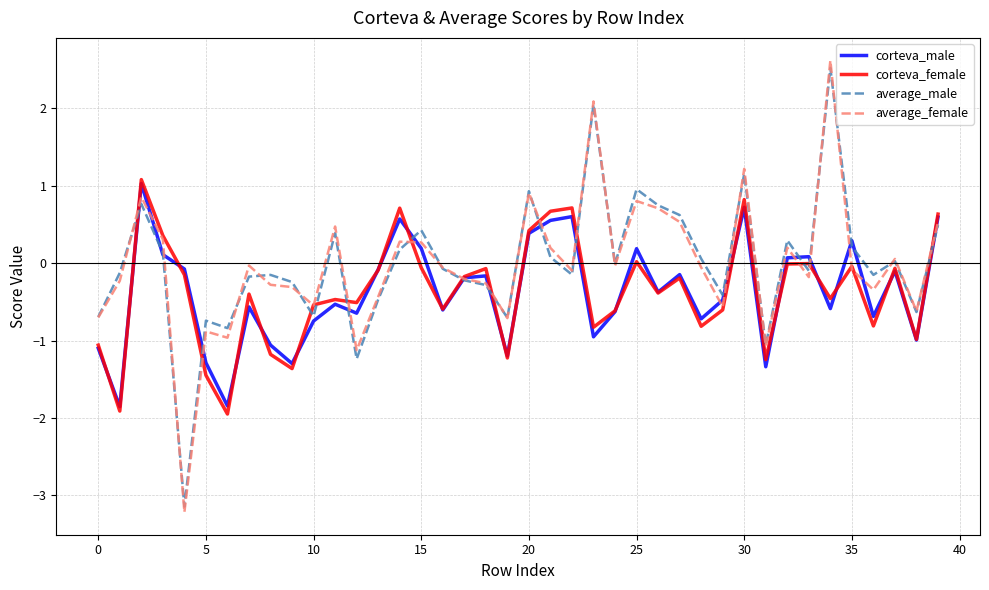

What is the smallest value displayed?

-3.2